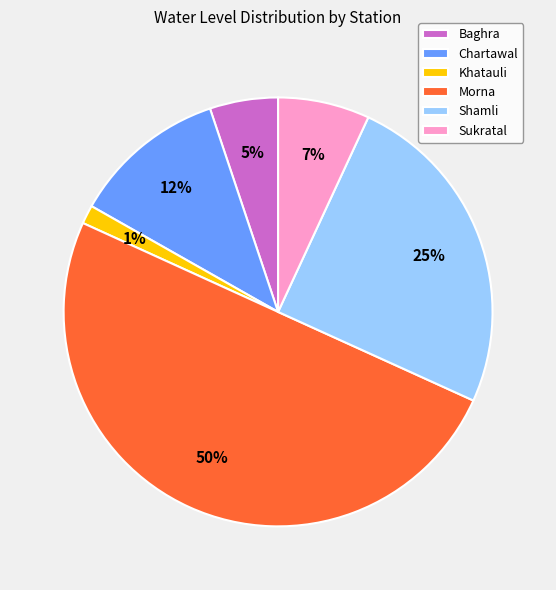

Rank the categories by value from highest to lowest.

Morna, Shamli, Chartawal, Sukratal, Baghra, Khatauli